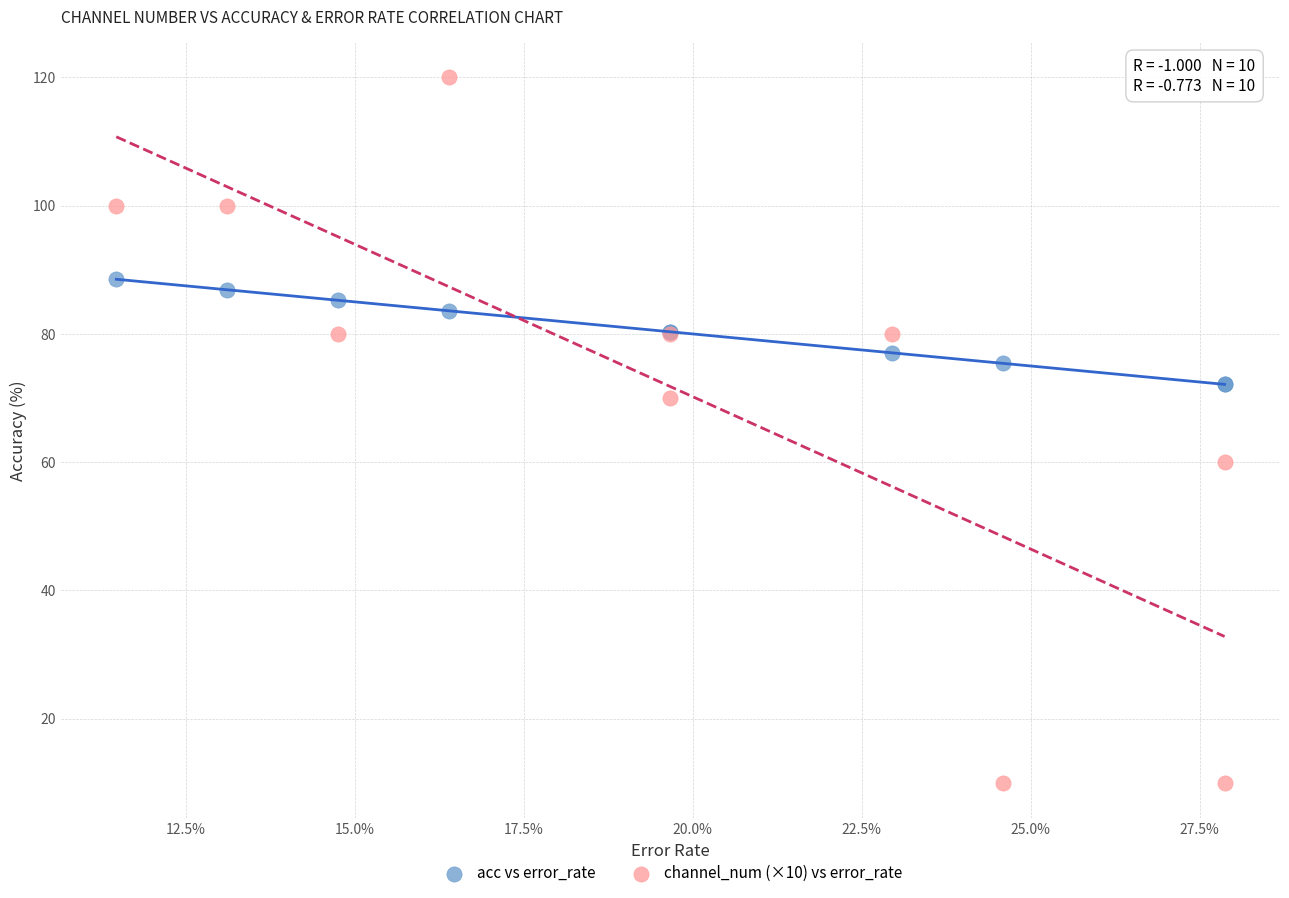

Which series contains the lowest Y value?

channel_num (×10) vs error_rate